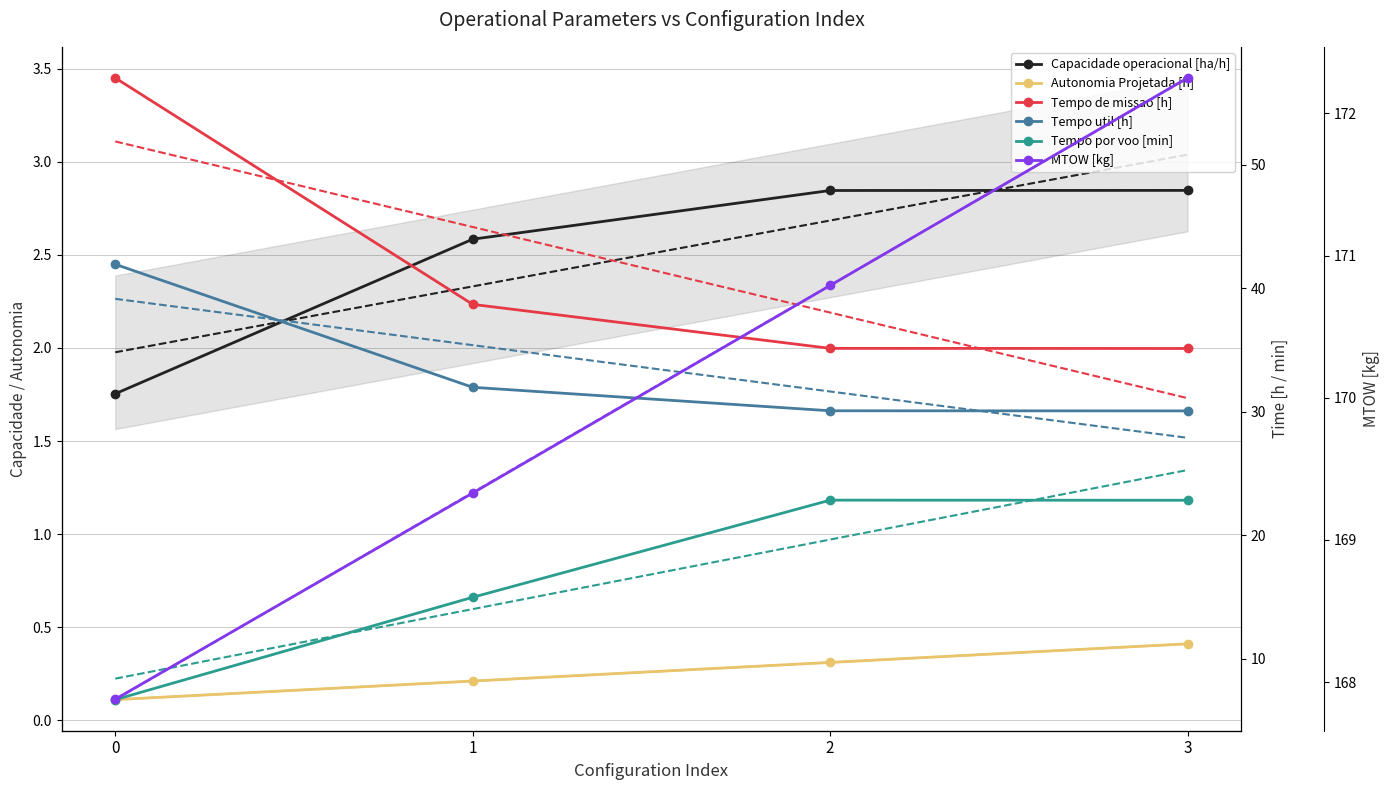

Which category has the highest value across all series?

3